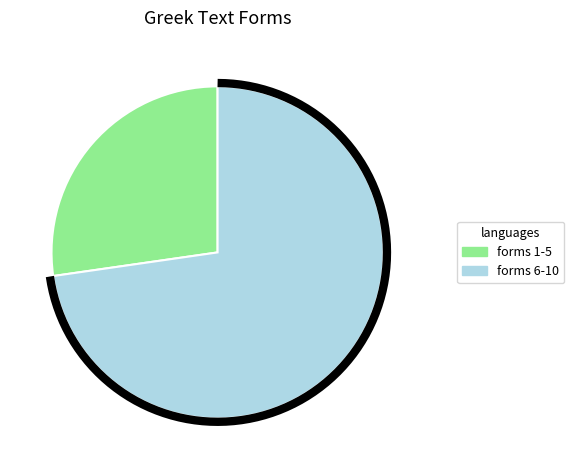

Is there any slice that represents more than half of the pie?

No